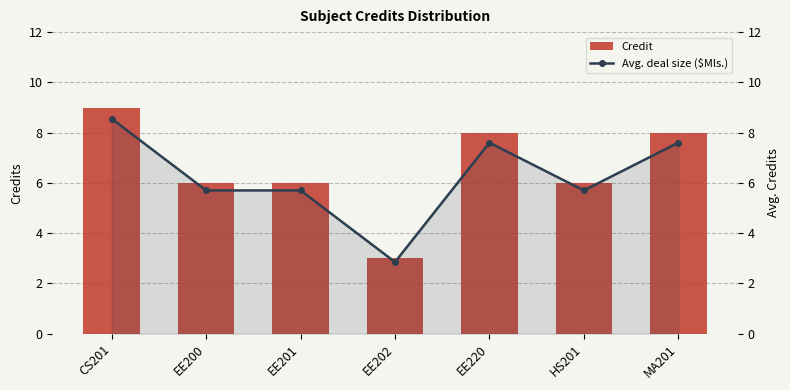

What is the difference between the second highest and second lowest values in the Avg. deal size ($Mls.) series?

1.9